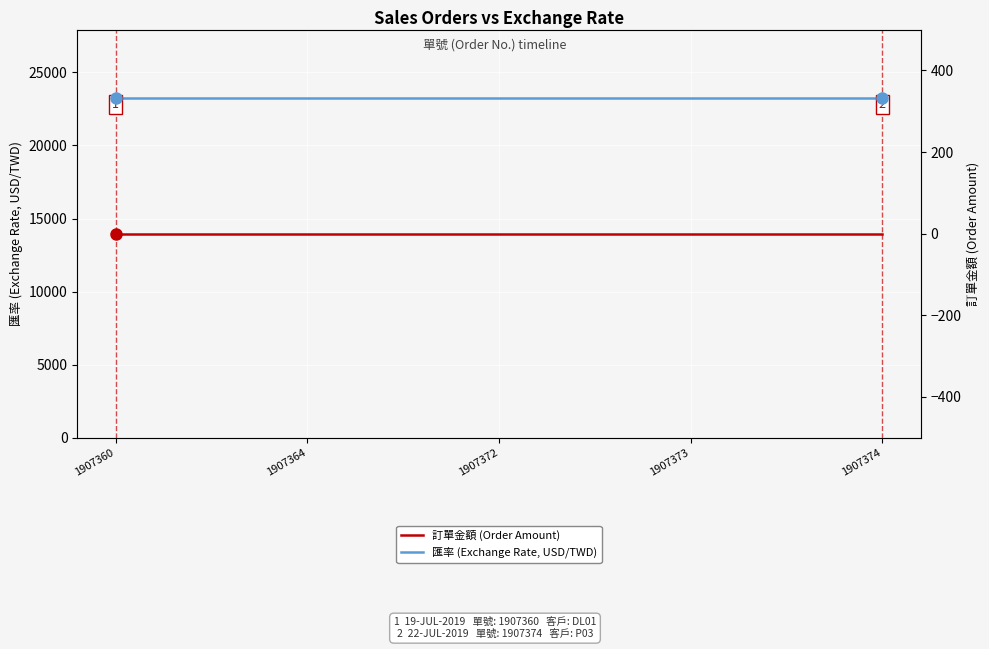

True or false: 匯率 (Exchange Rate, USD/TWD) and 訂單金額 (Order Amount) cross at least once.

False